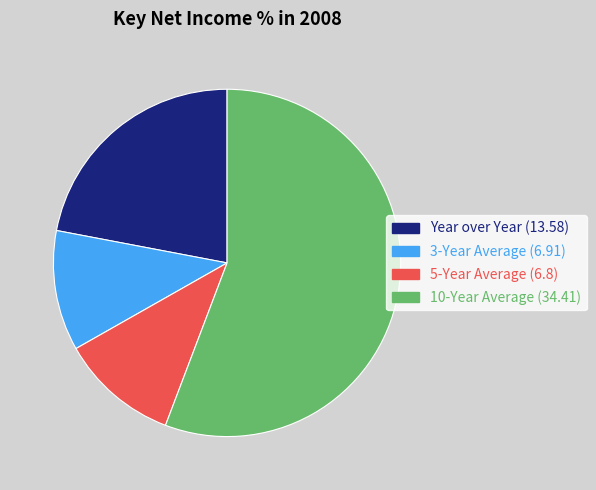

Between Year over Year and 5-Year Average, which is larger?

Year over Year